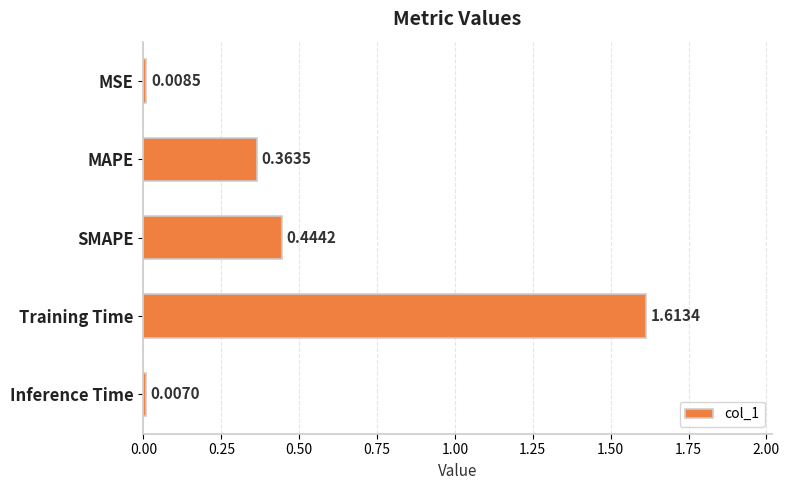

How many distinct data groups are displayed?

1